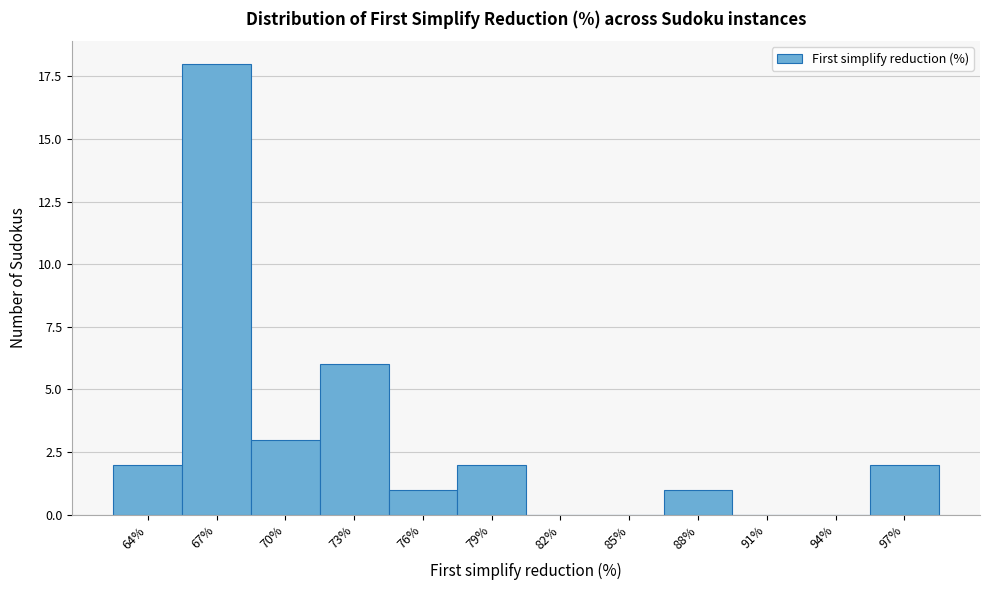

Reading left to right, list all the values displayed in this chart.

64%=2	67%=18	70%=3	73%=6	76%=1	79%=2	82%=0	85%=0	88%=1	91%=0	94%=0	97%=2